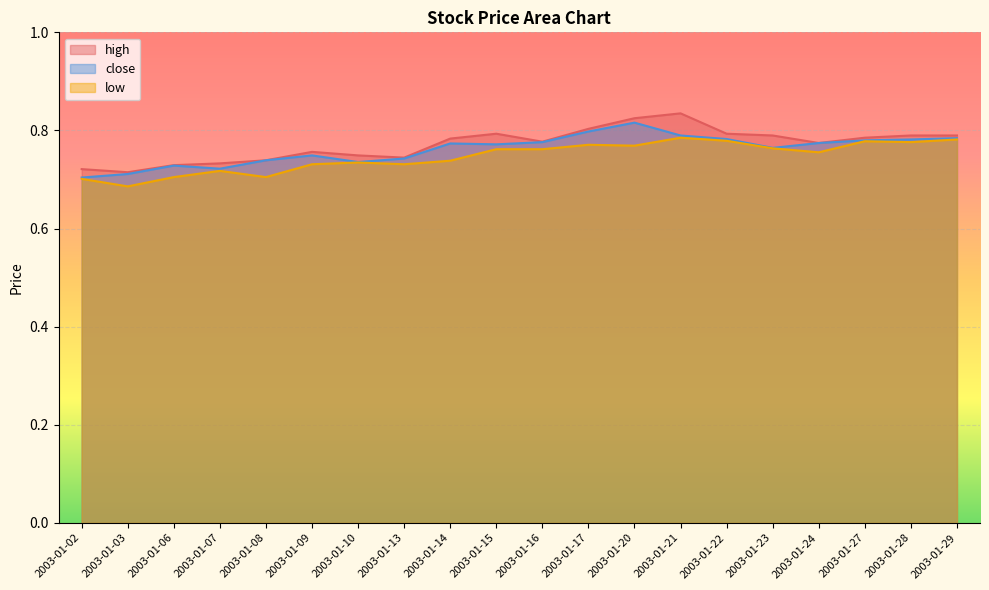

Rank the series at 2003-01-14 from lowest to highest value.

low, close, high